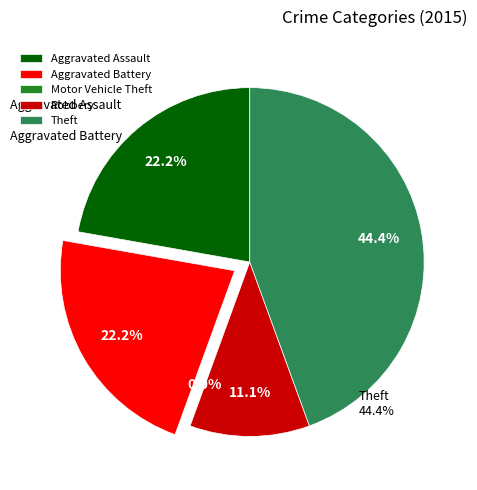

The Aggravated Battery slice represents 22% of the pie. True or false?

True